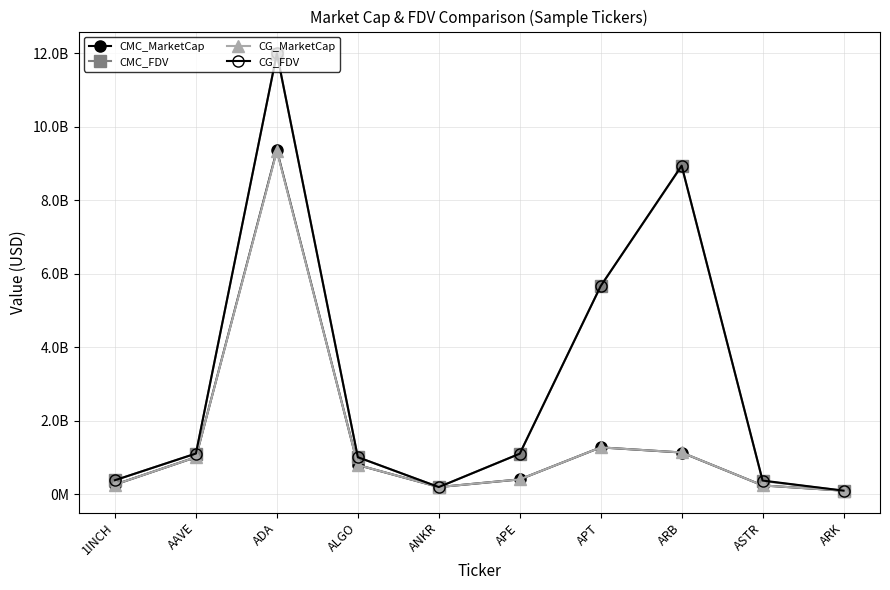

What is the label of the 8th point from the right?

ADA